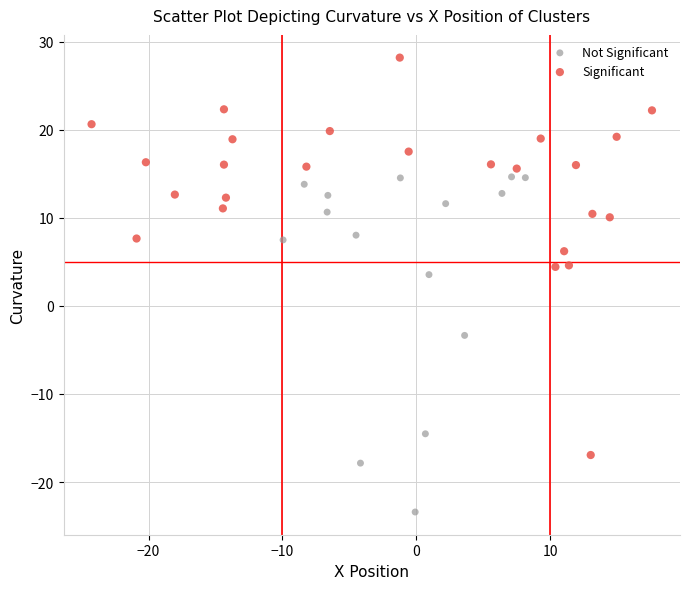

Which series reaches the minimum Y coordinate?

Not Significant